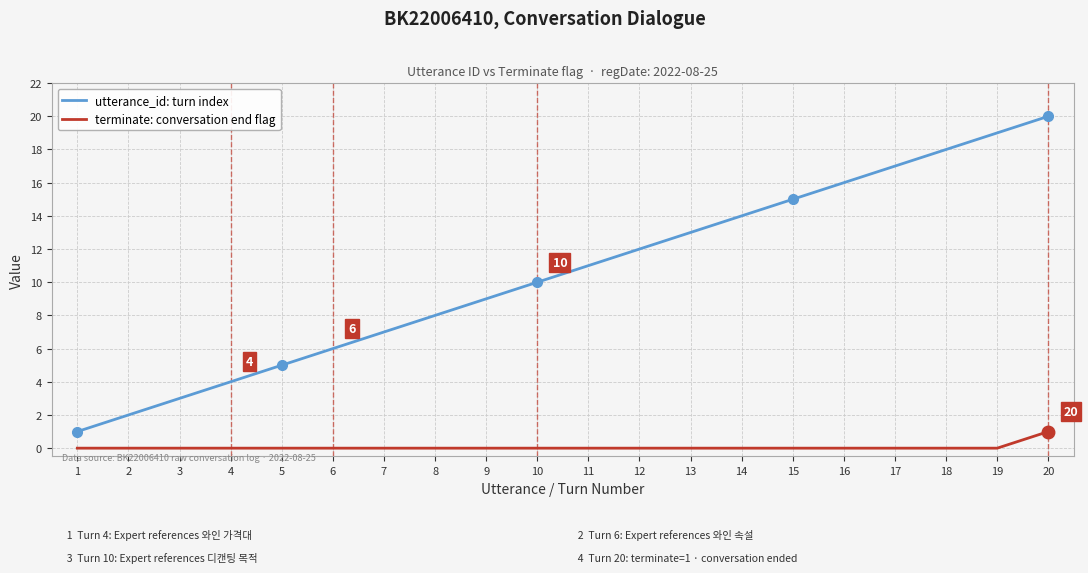

Which series has the widest spread of values?

utterance_id: turn index